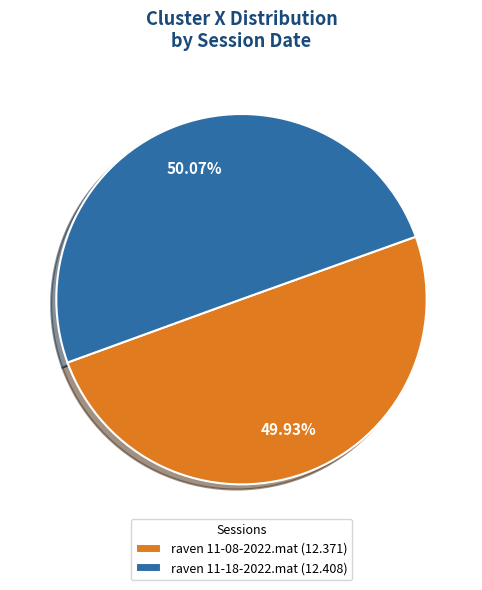

Is the sum of raven 11-08-2022.mat (12.371) and raven 11-18-2022.mat (12.408) greater than half?

Yes